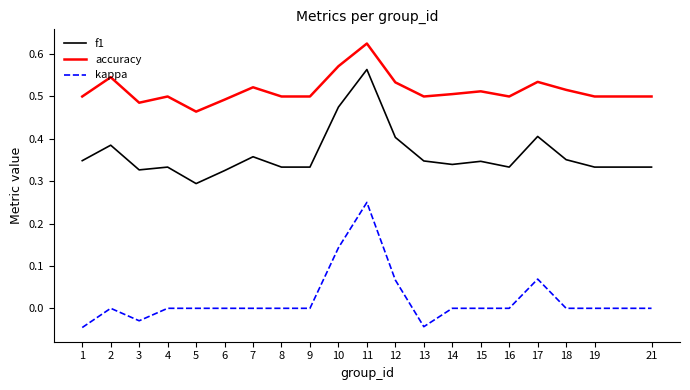

Is it true that accuracy equals 0.5 at 21?

True